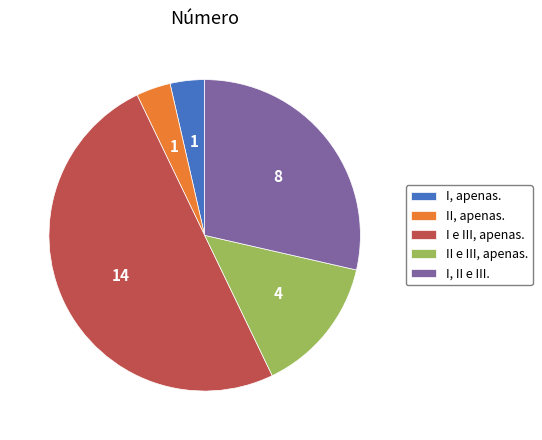

Is the sum of I e III, apenas. and II, apenas. greater than half?

Yes